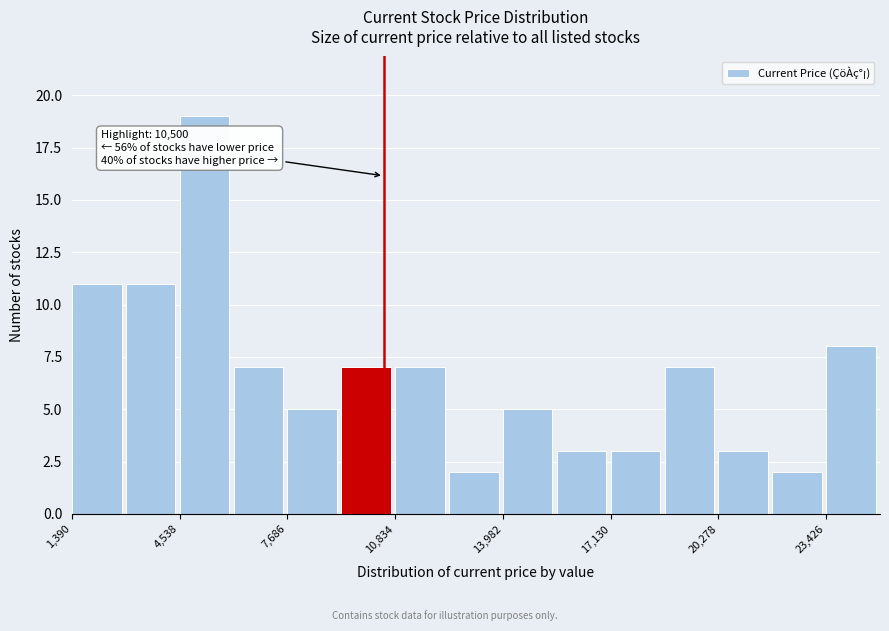

Read against the x-axis, roughly where is the centre of the tallest bar?

5500